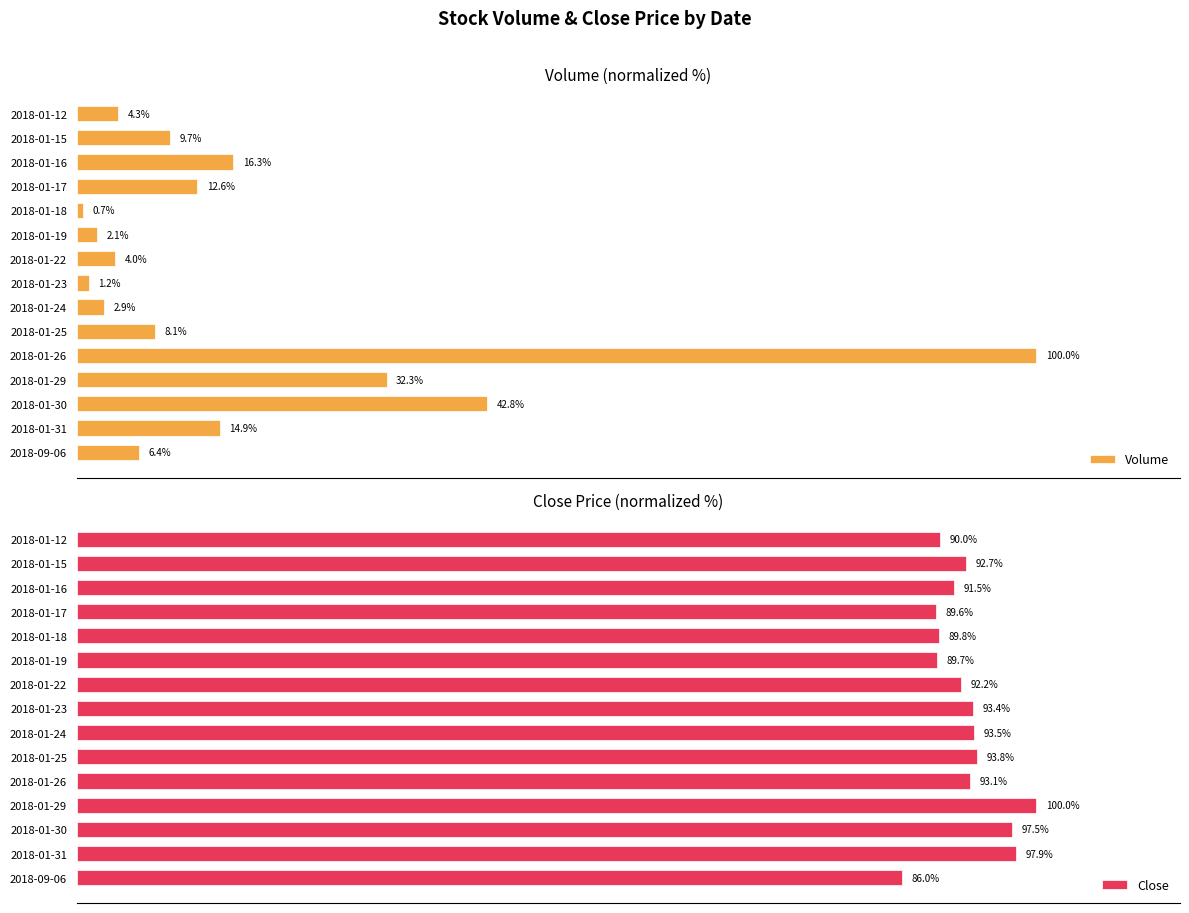

Which series has the largest total across all categories?

Close